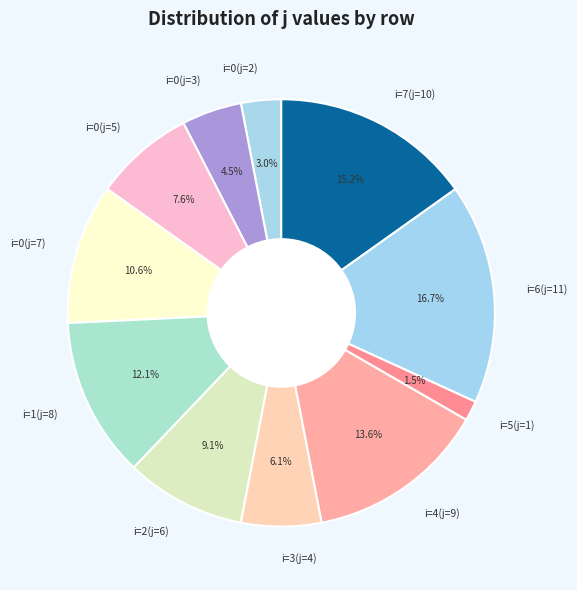

True or false: i=3(j=4) accounts for 6% of the total.

True